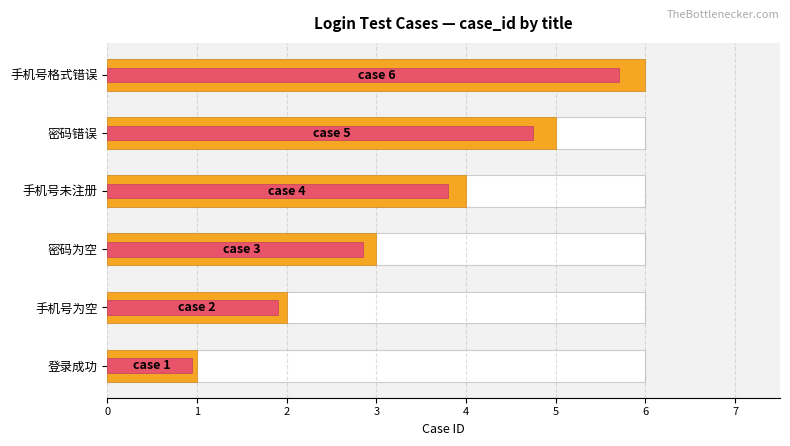

True or false: case_id (max overlay) has a value of 0.8 at 手机号为空.

False